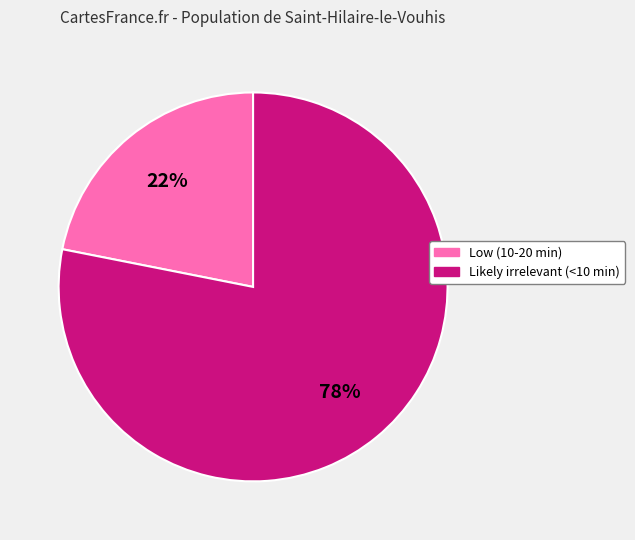

Combined, do Likely irrelevant (<10 min) and Low (10-20 min) account for over 50%?

Yes